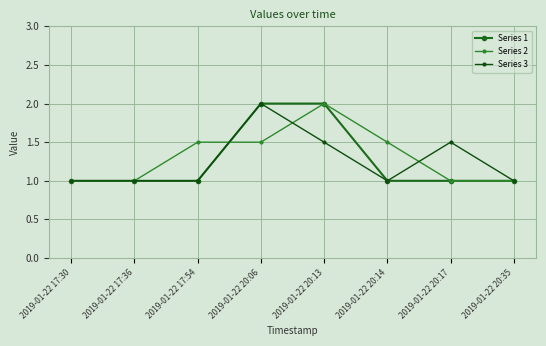

Which series ends up on top after the final intersection of Series 2 and Series 1?

Series 1